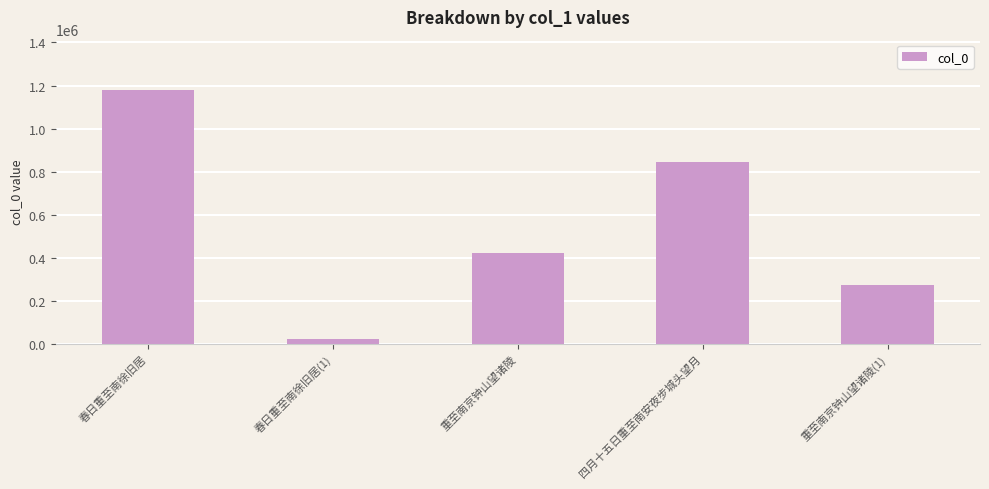

How many bars are there in total?

5